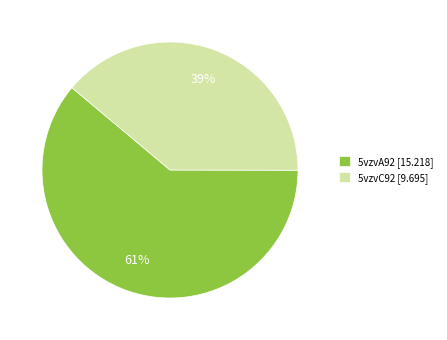

To the nearest percent, what portion does 5vzvA92 represent?

61%